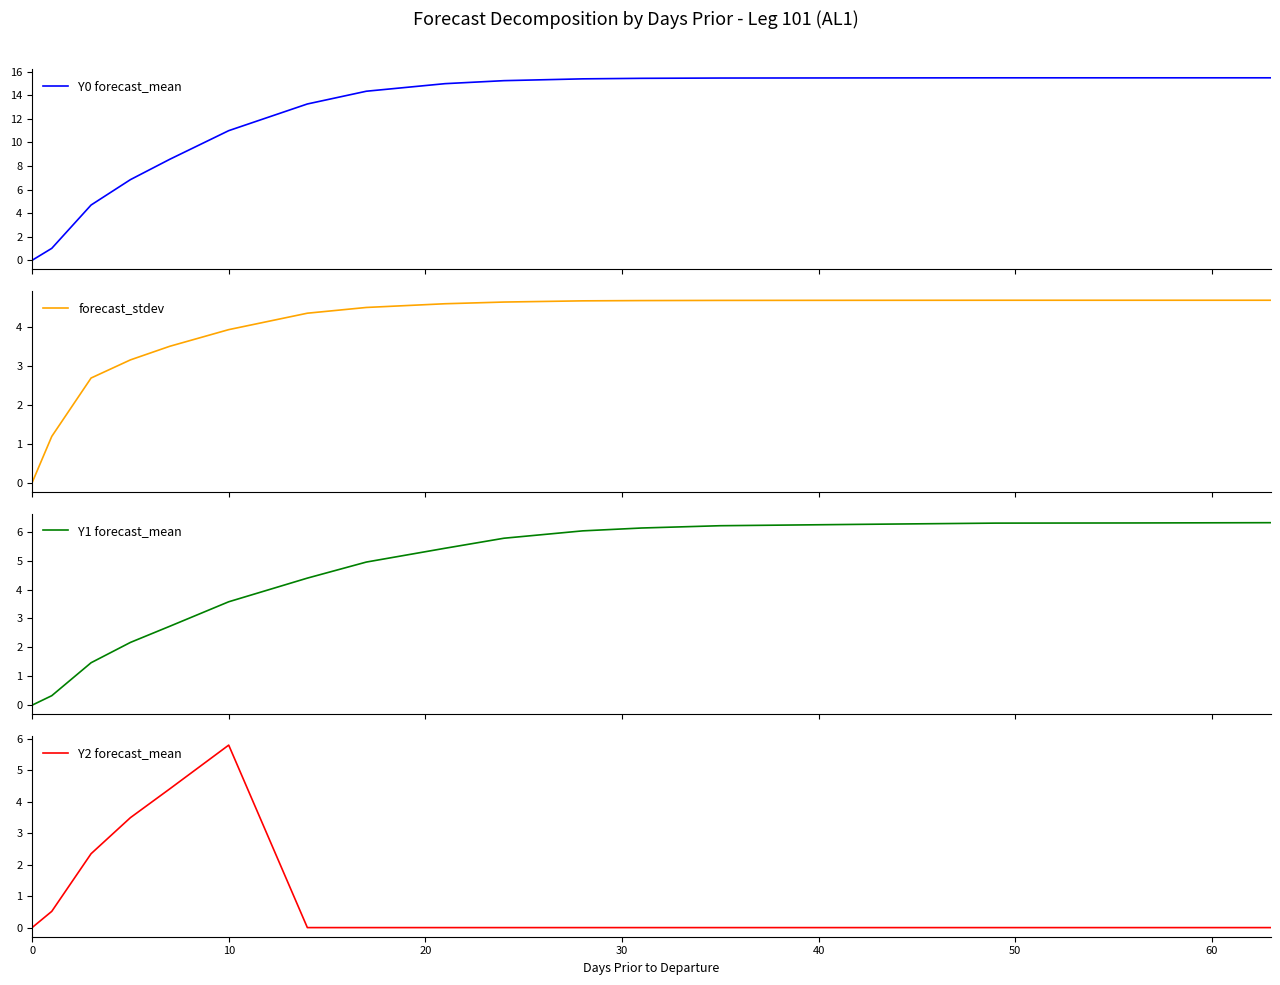

What is the sum of all Y1 forecast_mean values?

74.3